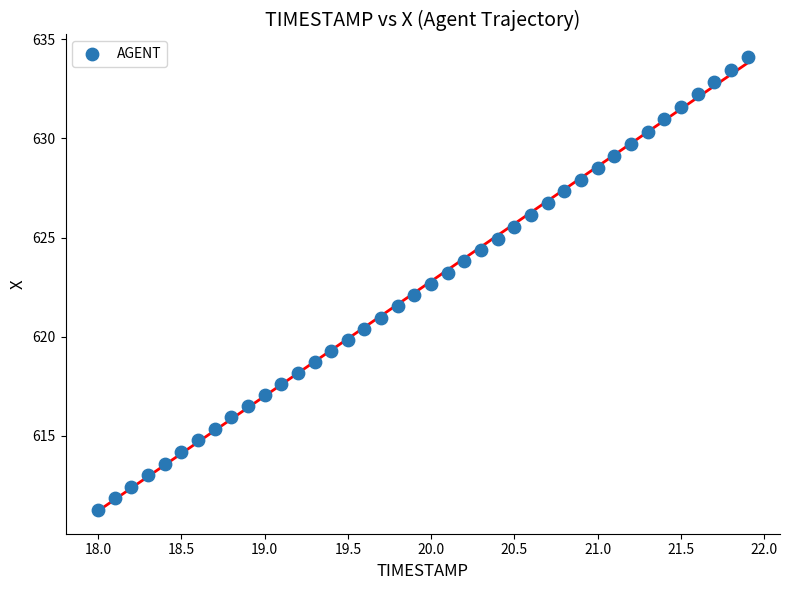

What is the range of X values (max minus min)?

3.9